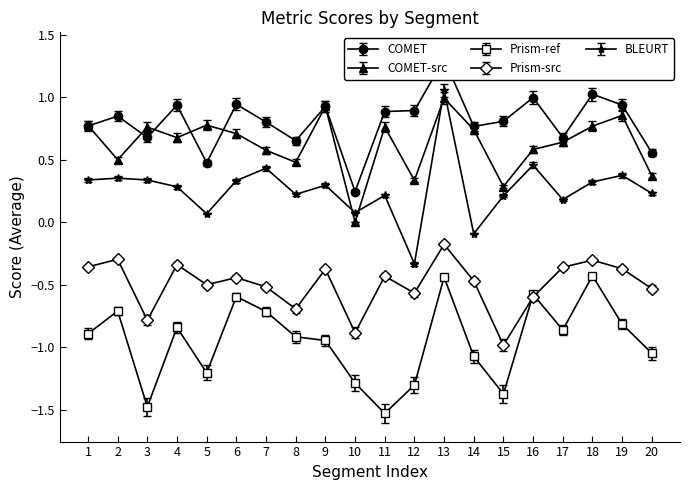

Which has a higher value, 15 or 3?

15